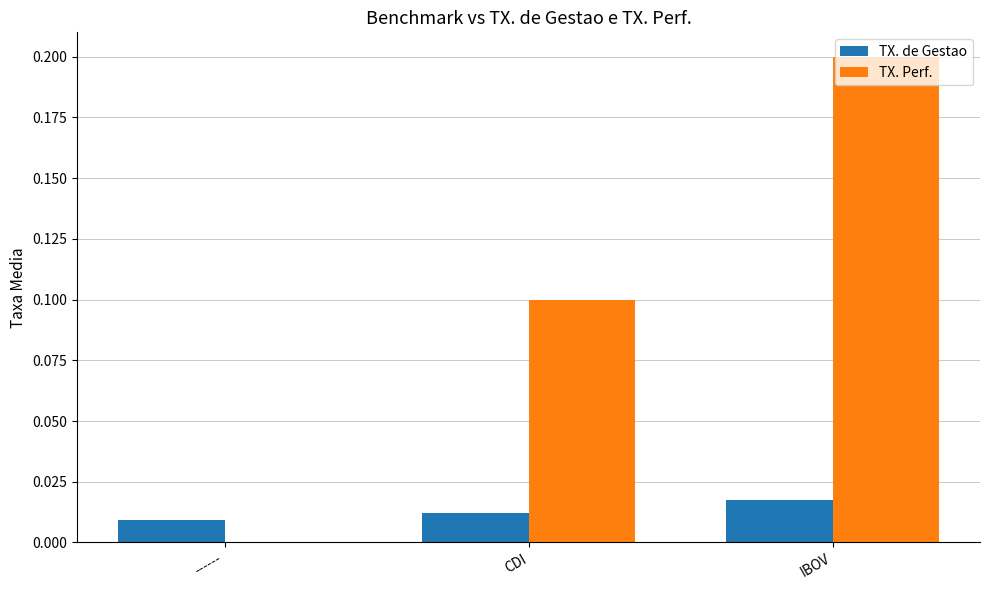

At which category is the sum across all series the highest?

IBOV